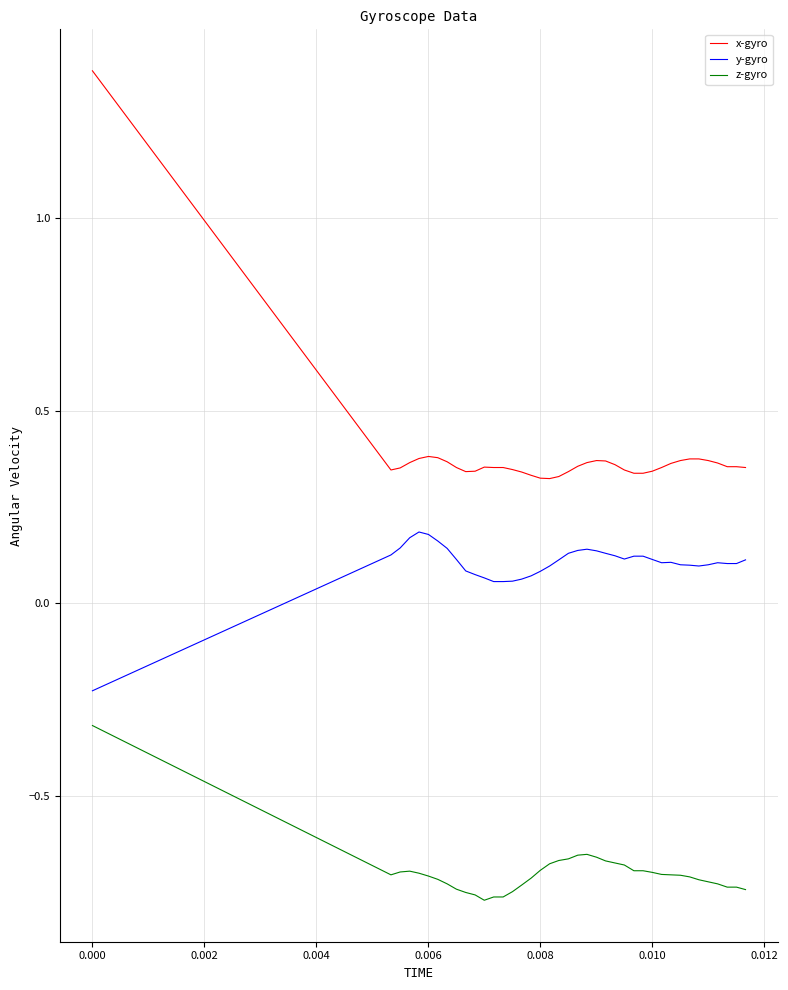

List the series in order of their overall mean, highest first.

x-gyro, y-gyro, z-gyro